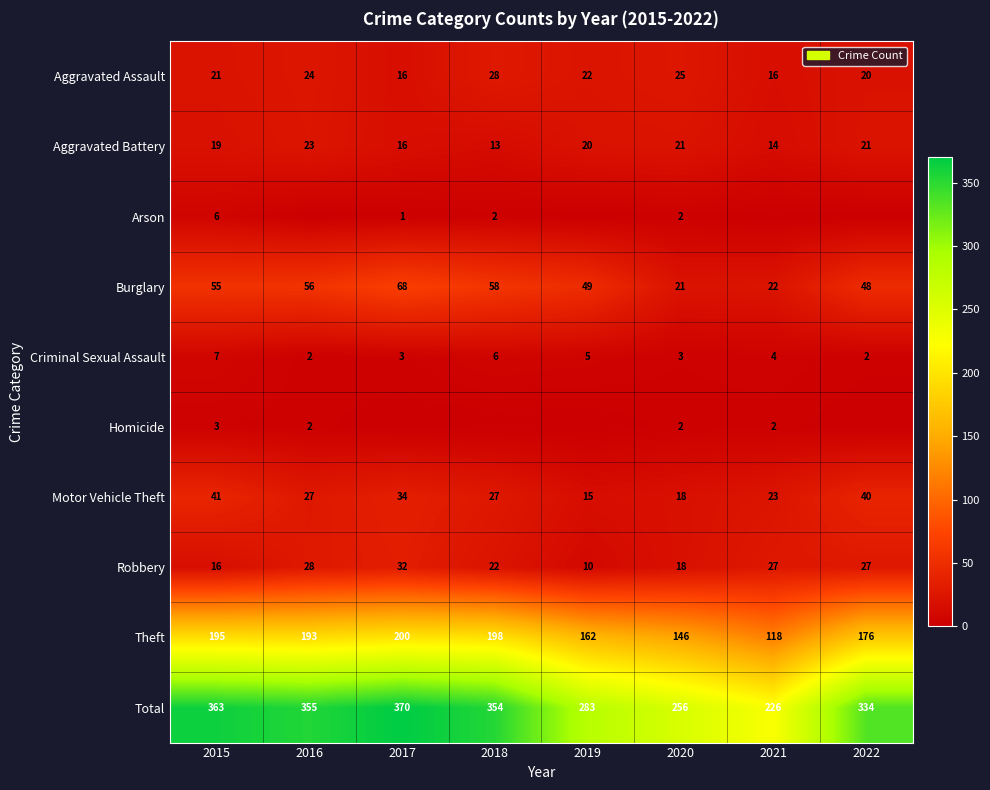

What is the difference between the highest and lowest values at 2020?

254